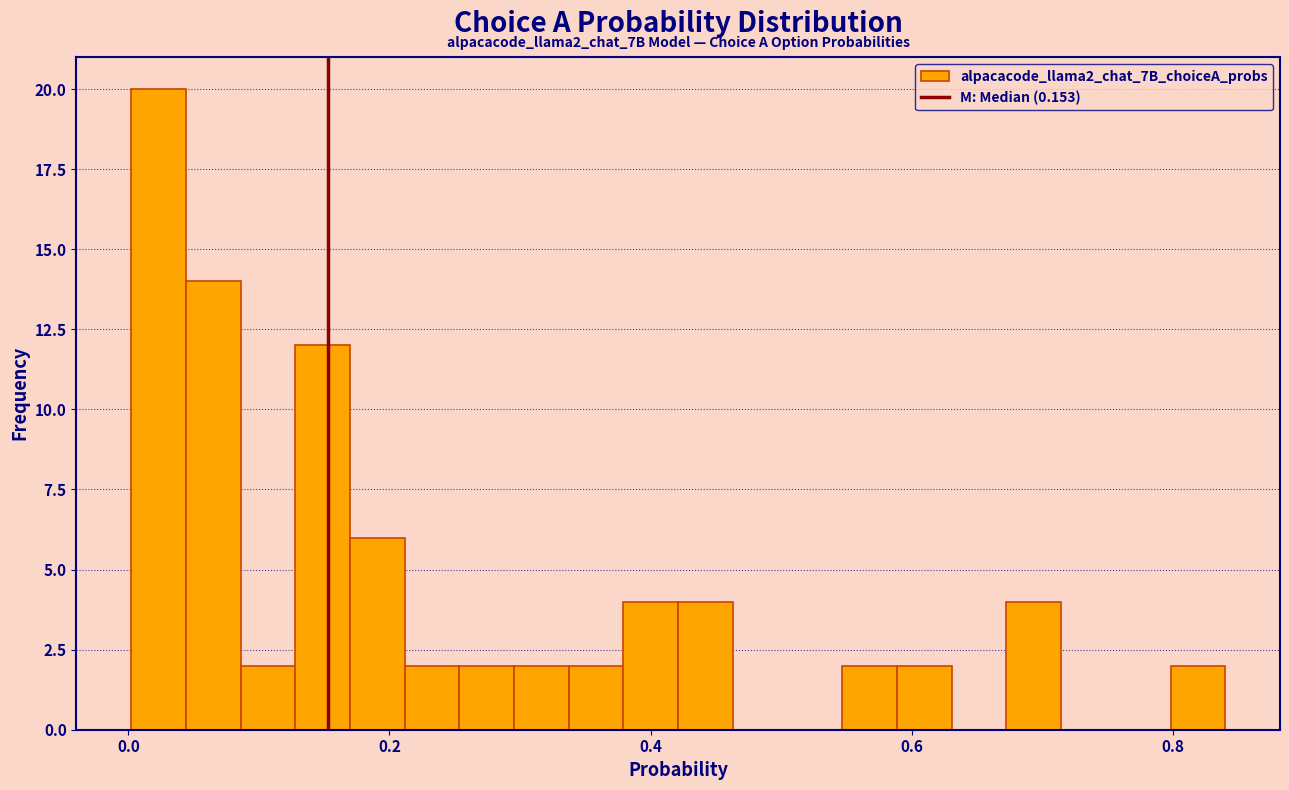

Read against the x-axis, roughly where is the centre of the tallest bar?

0.02